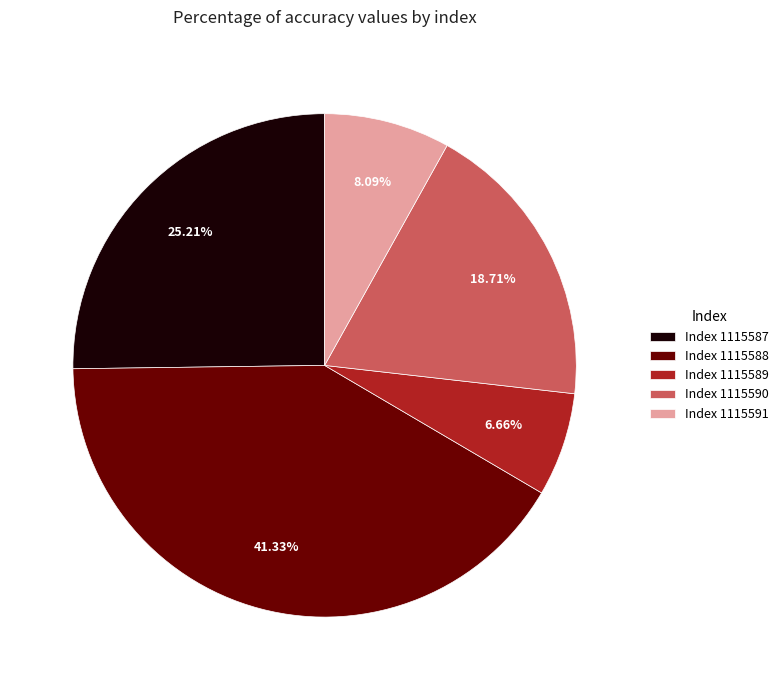

Rank the categories by value from lowest to highest.

Index 1115589, Index 1115591, Index 1115590, Index 1115587, Index 1115588